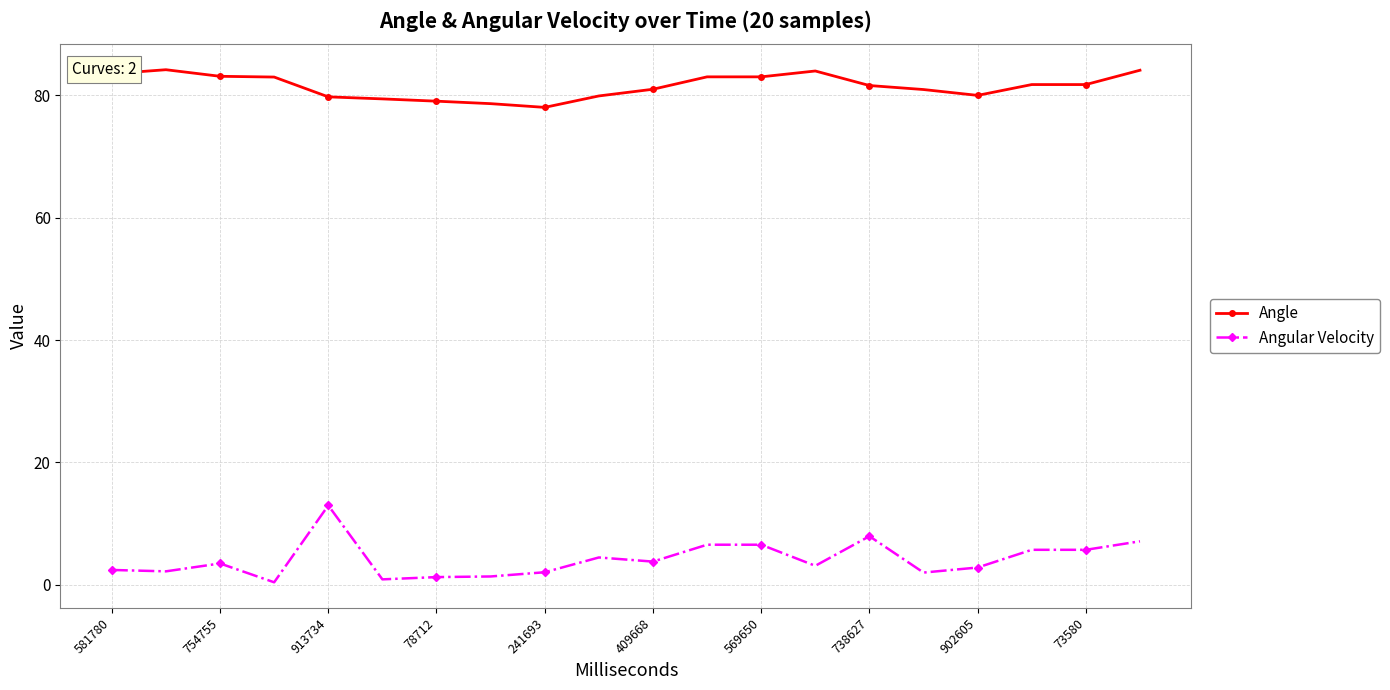

Which series has the widest spread of values?

Angular Velocity